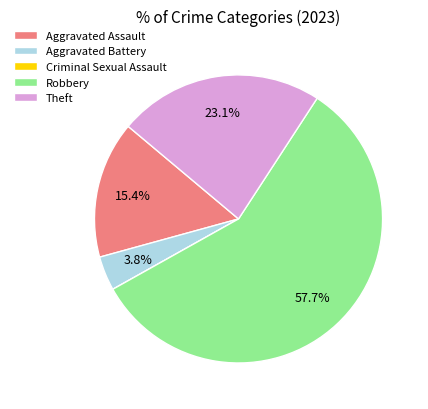

Which has a higher value, Robbery or Aggravated Assault?

Robbery